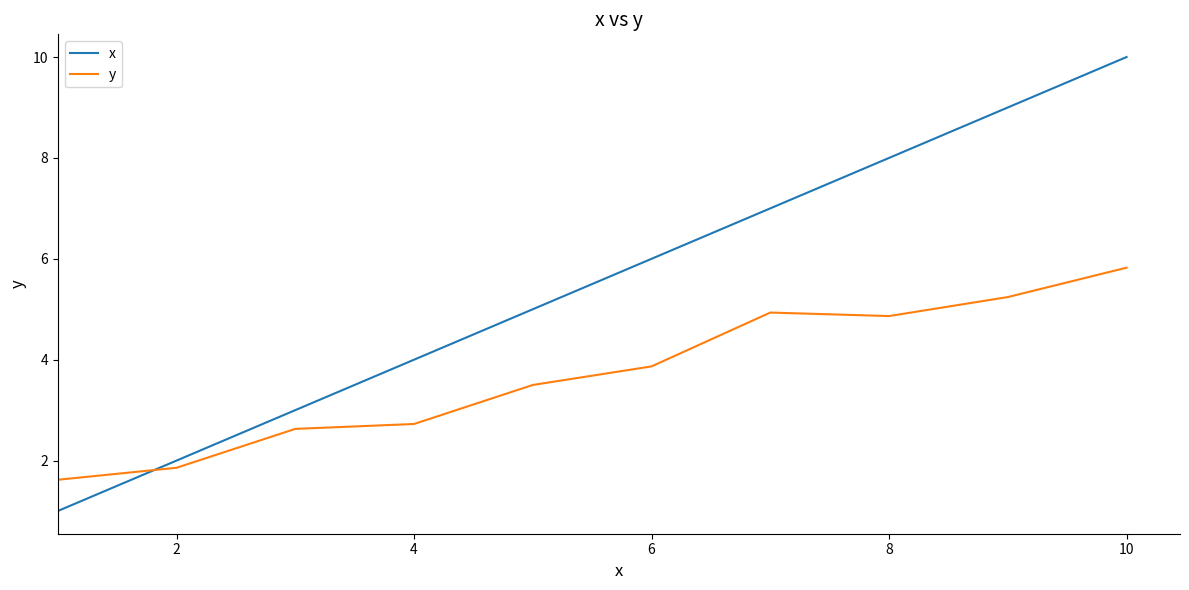

Which series has the largest total across all categories?

x